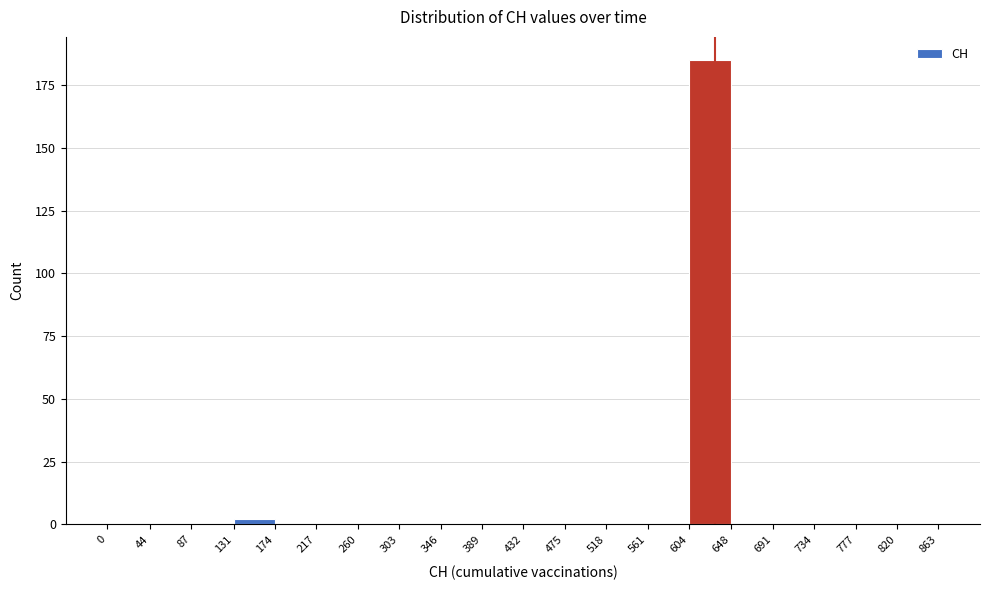

What is the height of the bar covering 604 to 648 on the x-axis? The values are not printed on the chart, so give them approximately, as read against the axis.

185